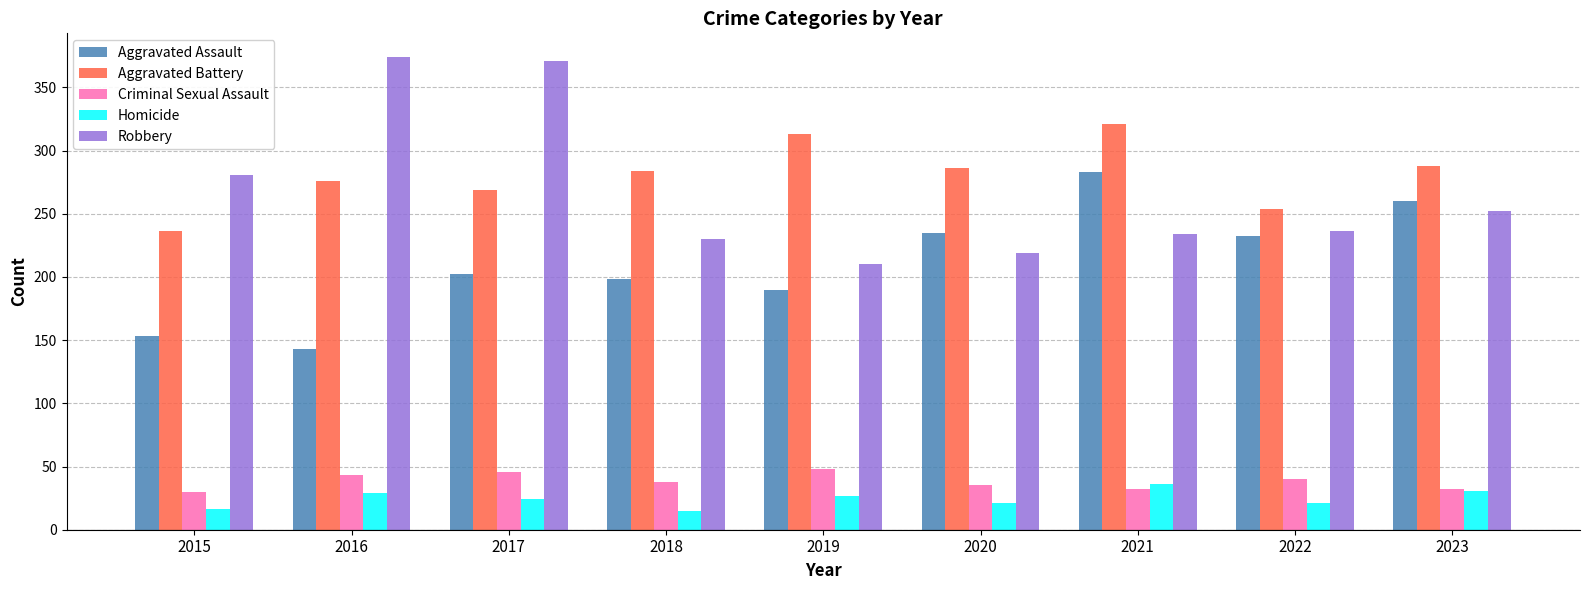

The value of Robbery at 2019 is 210. True or false?

True